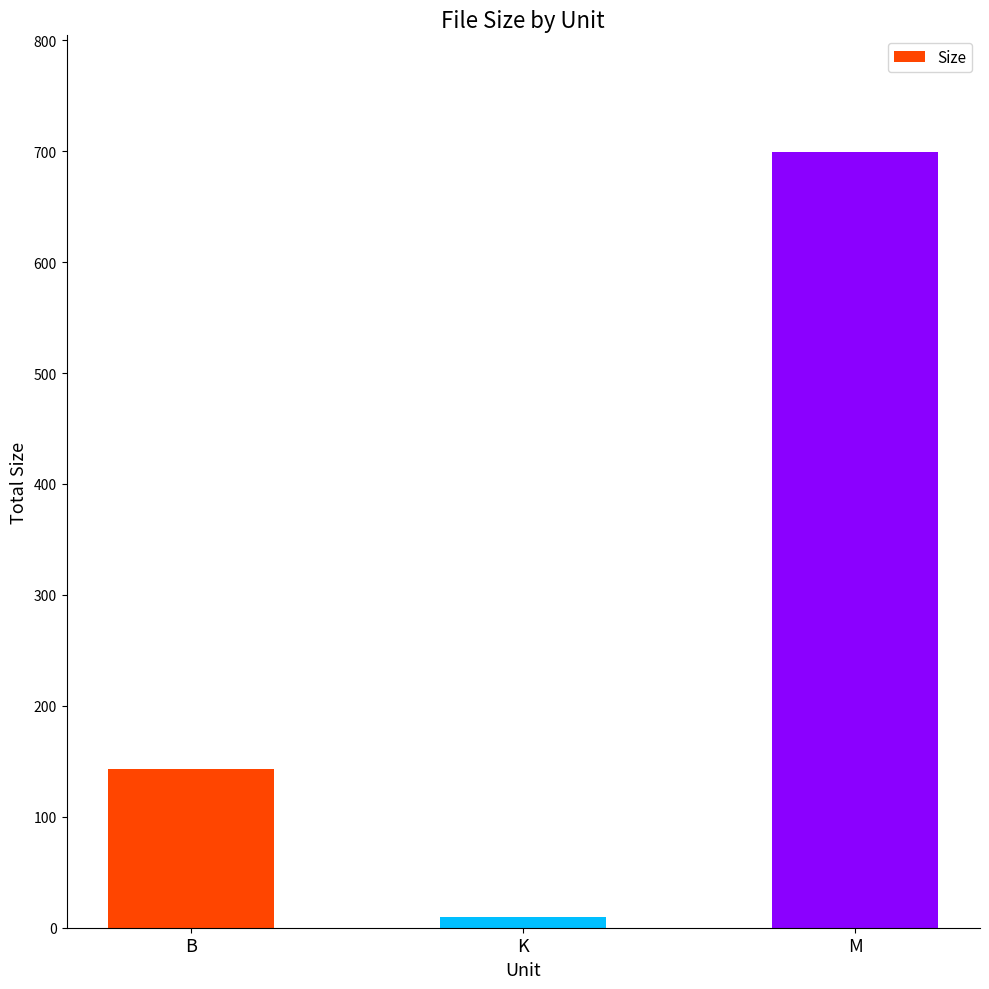

Reading right to left, extract all data points from this chart.

699.5	9.8	143.0